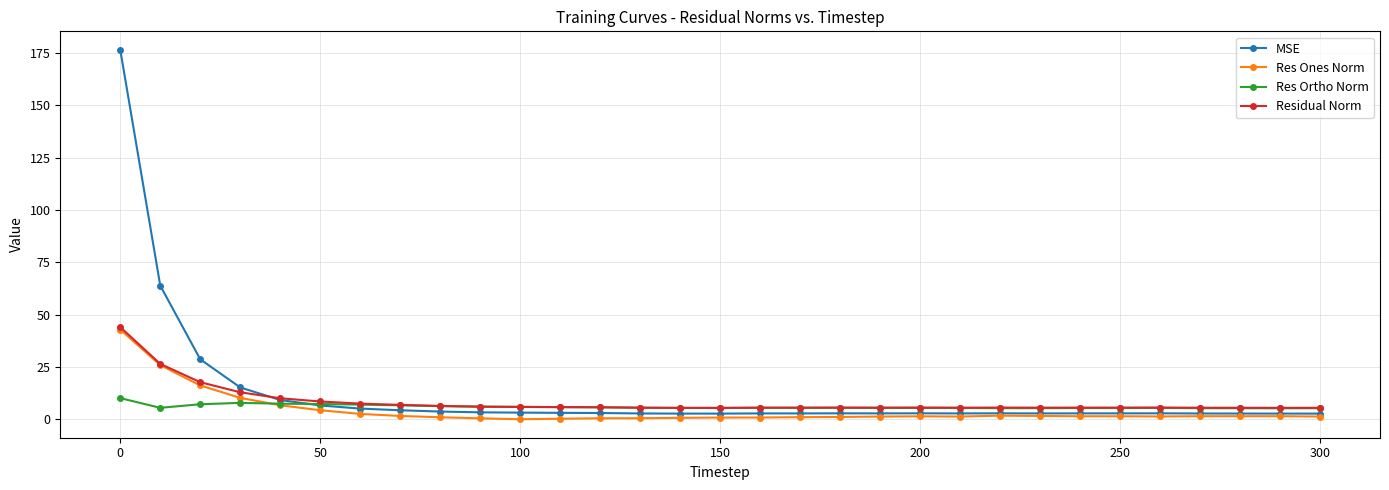

True or false: MSE has more than 2 interior local peaks.

True